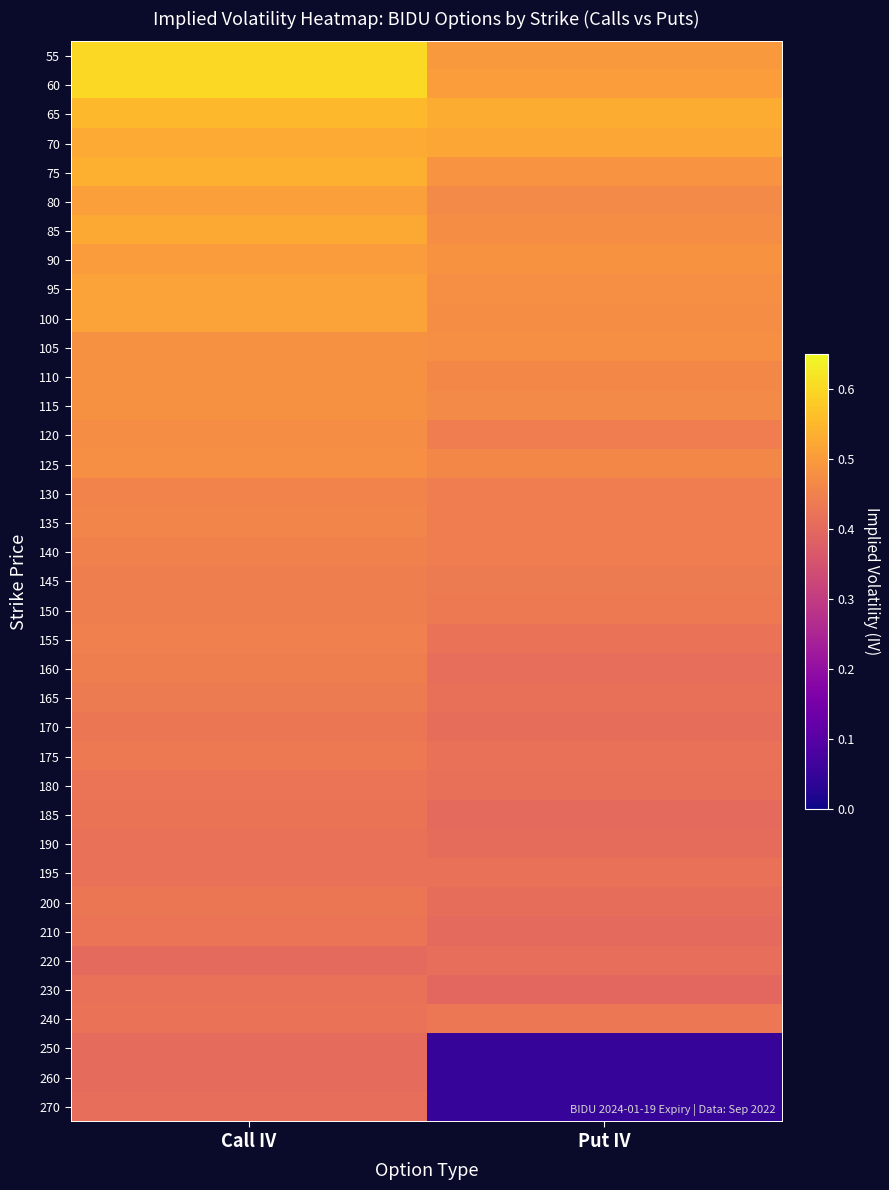

At which category is the sum across all series the highest?

Call IV